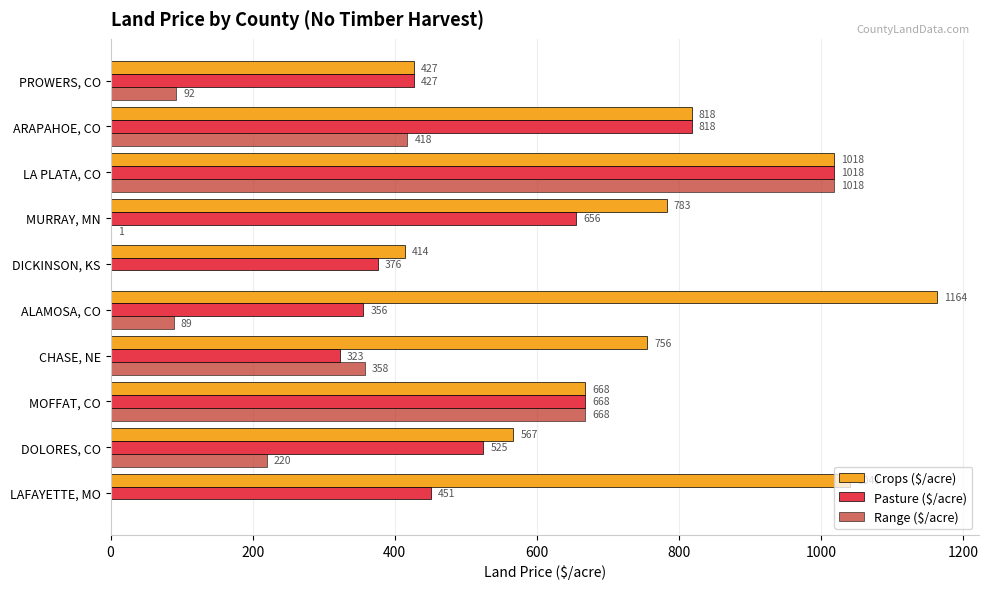

How many positive values does the Range ($/acre) series have?

8